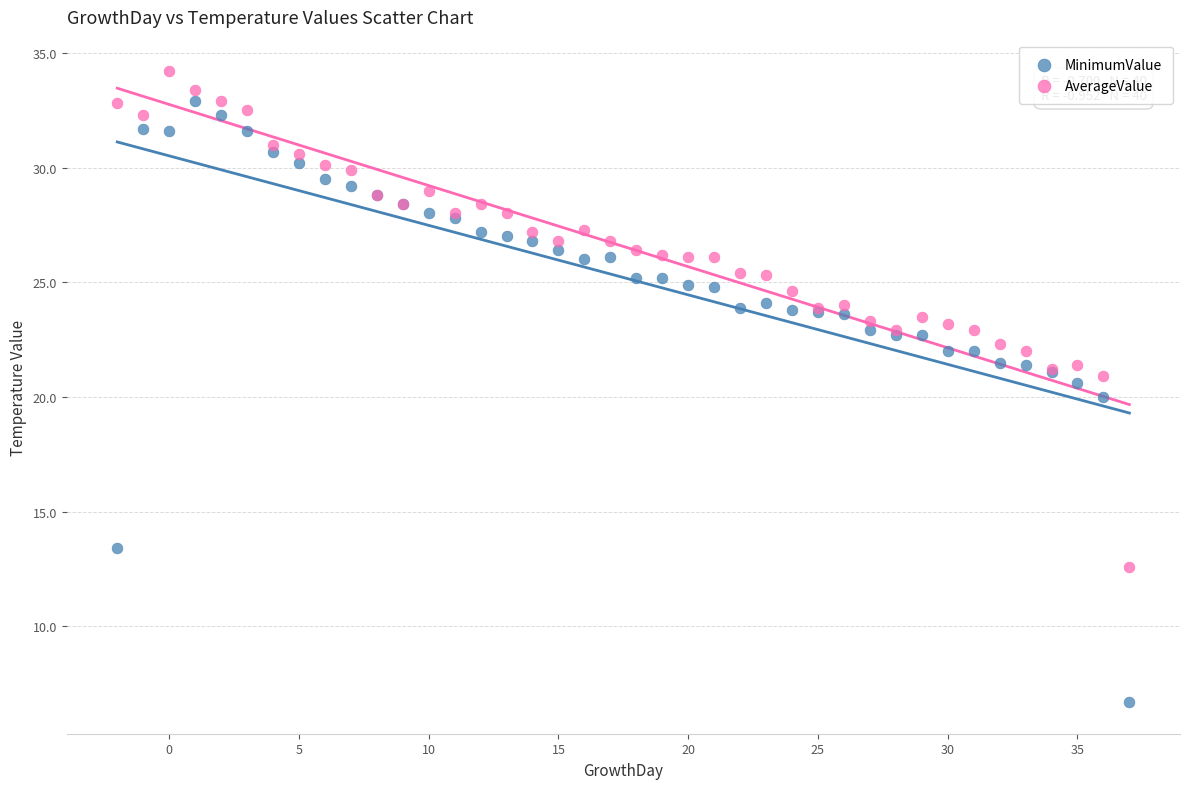

What are all the series names shown in the legend?

MinimumValue, AverageValue